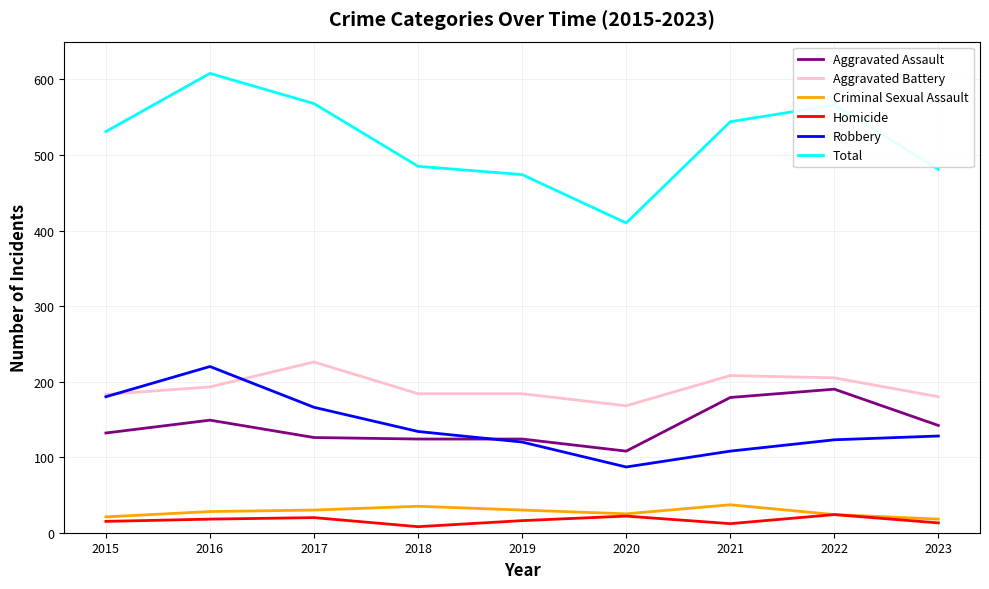

At which category is the sum across all series the highest?

2016